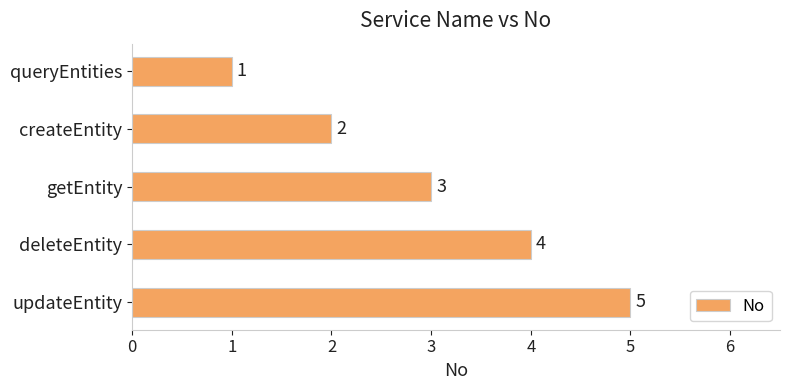

How many values are below 3?

2